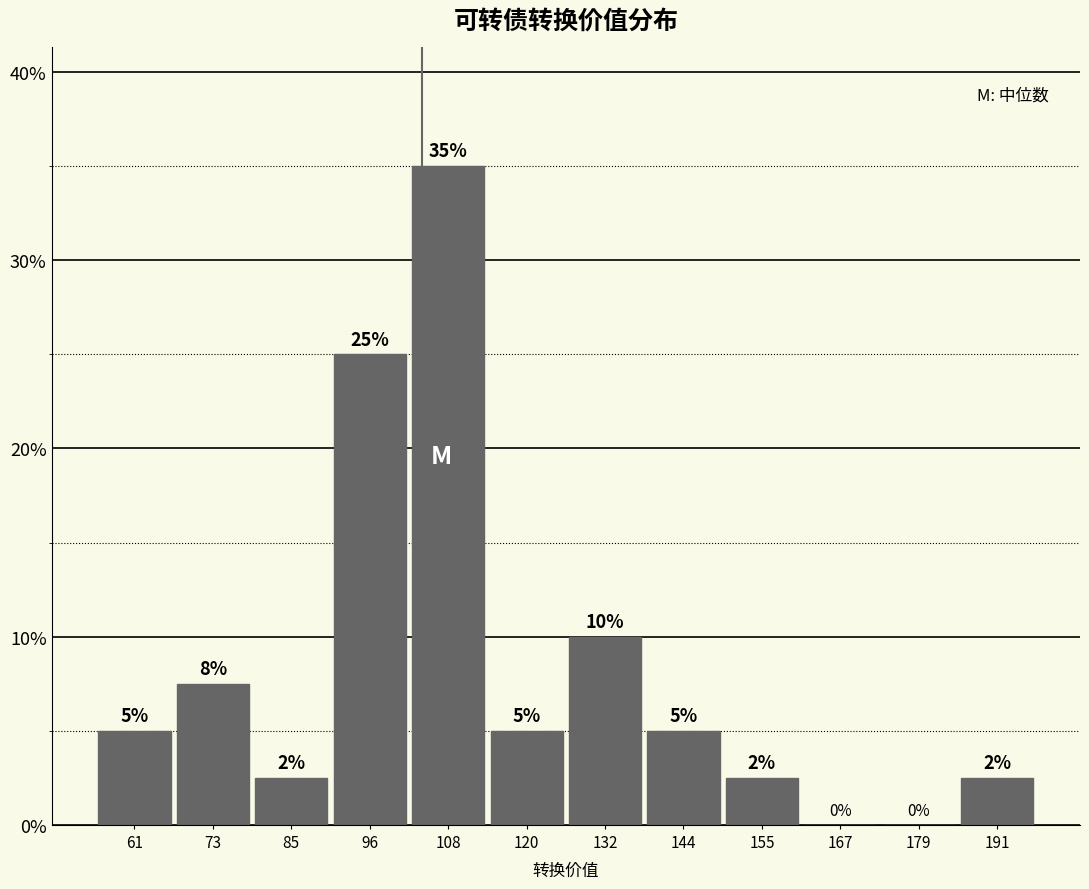

Which range on the x-axis has the tallest bar?

102 to 114